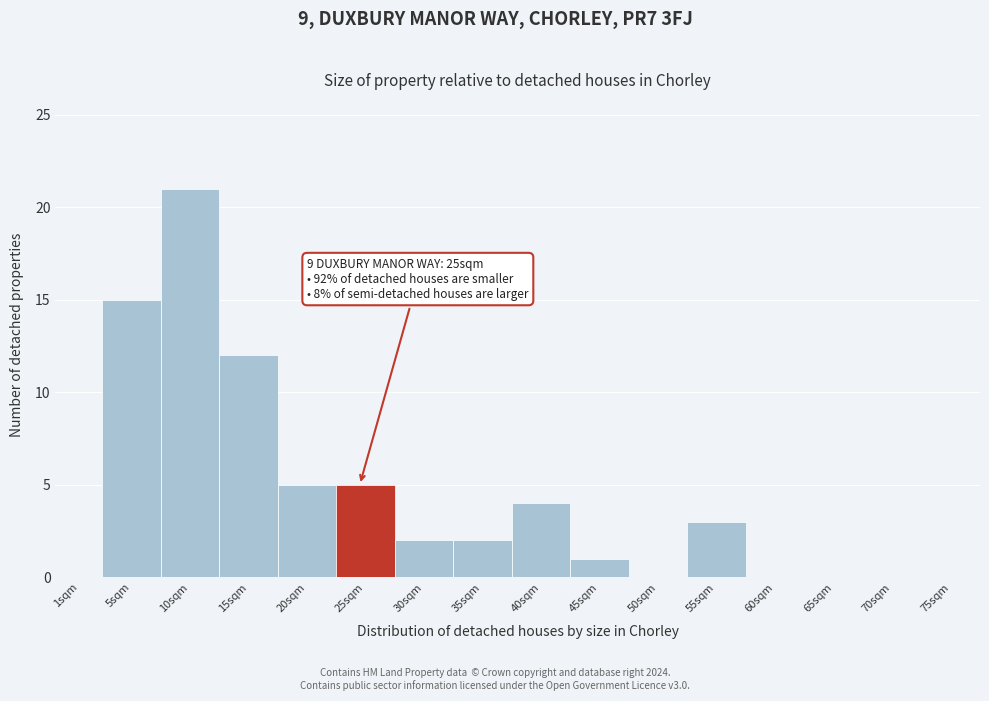

Reading right to left, what are all the values shown in this chart?

75sqm=0	70sqm=0	65sqm=0	60sqm=0	55sqm=3	50sqm=0	45sqm=1	40sqm=4	35sqm=2	30sqm=2	25sqm=5	20sqm=5	15sqm=12	10sqm=21	5sqm=15	1sqm=0